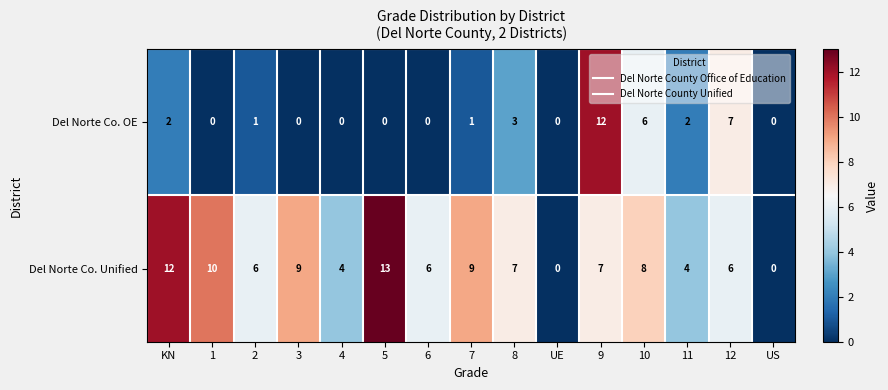

What is the difference between the Del Norte Co. OE values at 12 and 7?

6